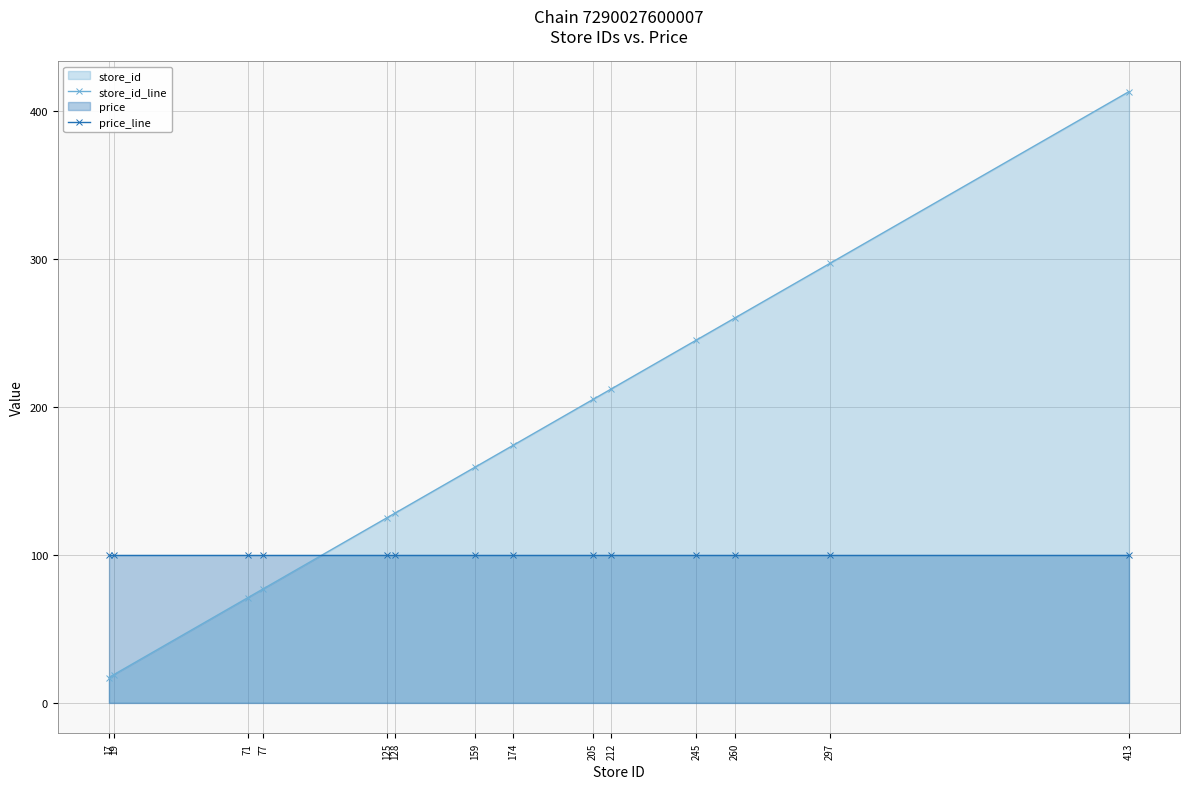

What is the approximate value of store_id_line at 17?

17.0